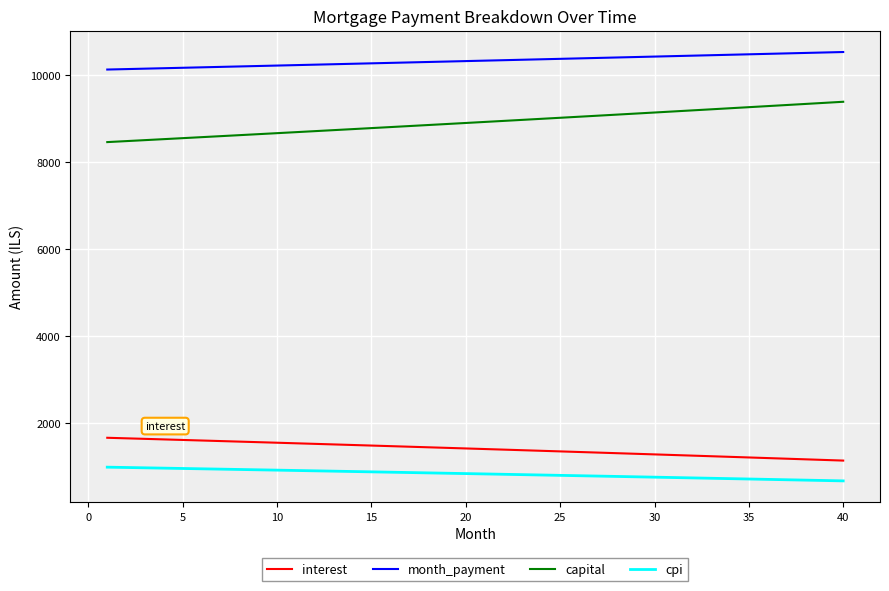

True or false: cpi and month_payment intersect in this chart.

False